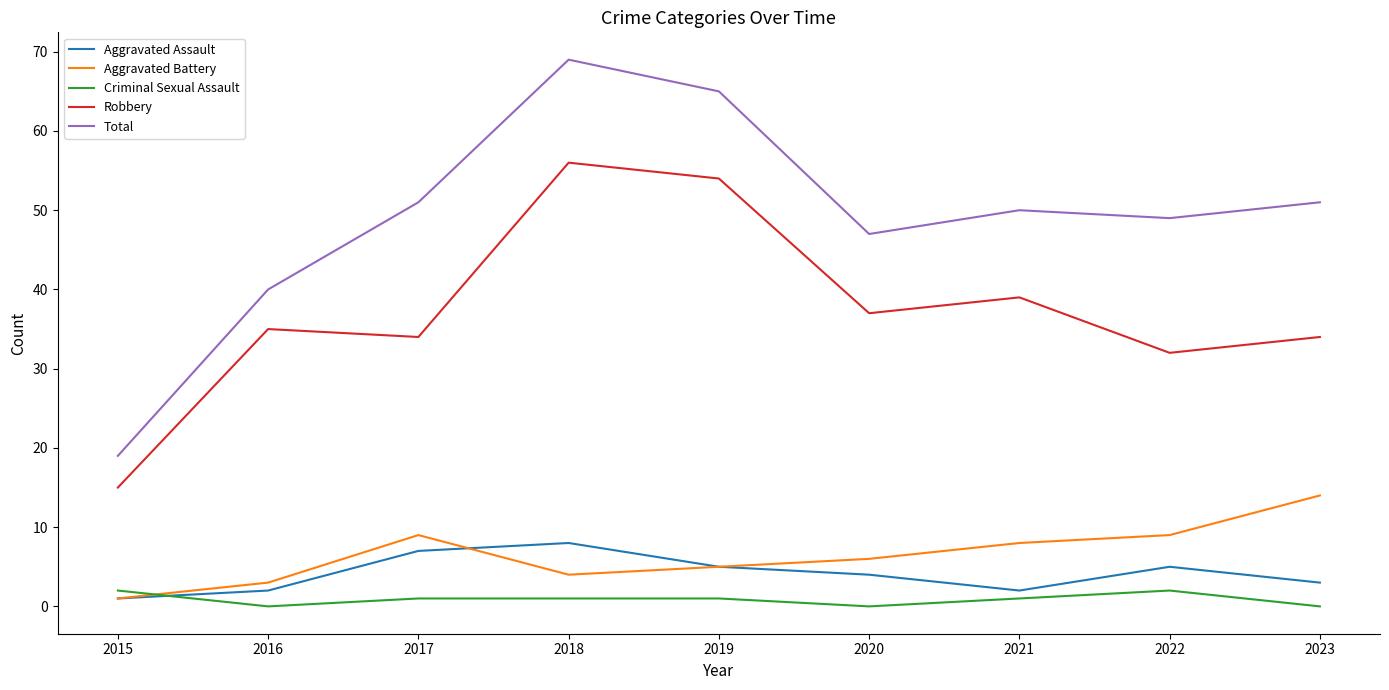

Rank the series by their maximum value, from lowest to highest.

Criminal Sexual Assault, Aggravated Assault, Aggravated Battery, Robbery, Total